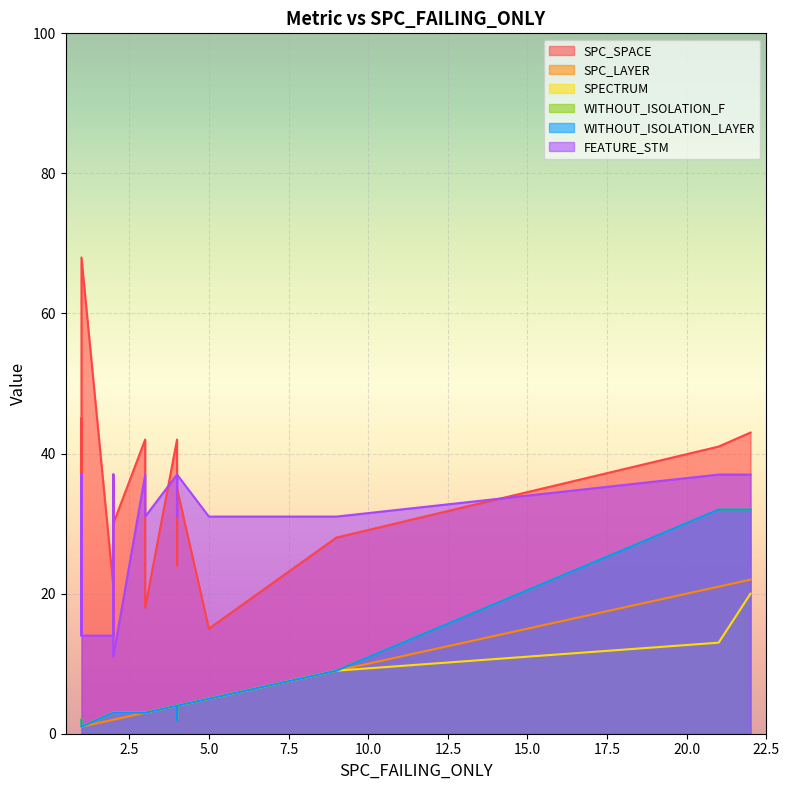

How many data points in WITHOUT_ISOLATION_LAYER are less than 3?

5